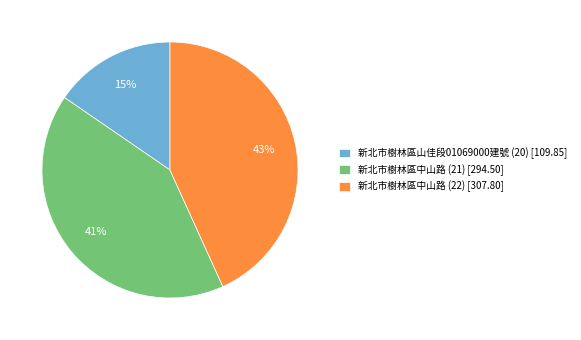

To the nearest percent, what percentage of the pie is 新北市樹林區山佳段01069000建號 (20)?

15%